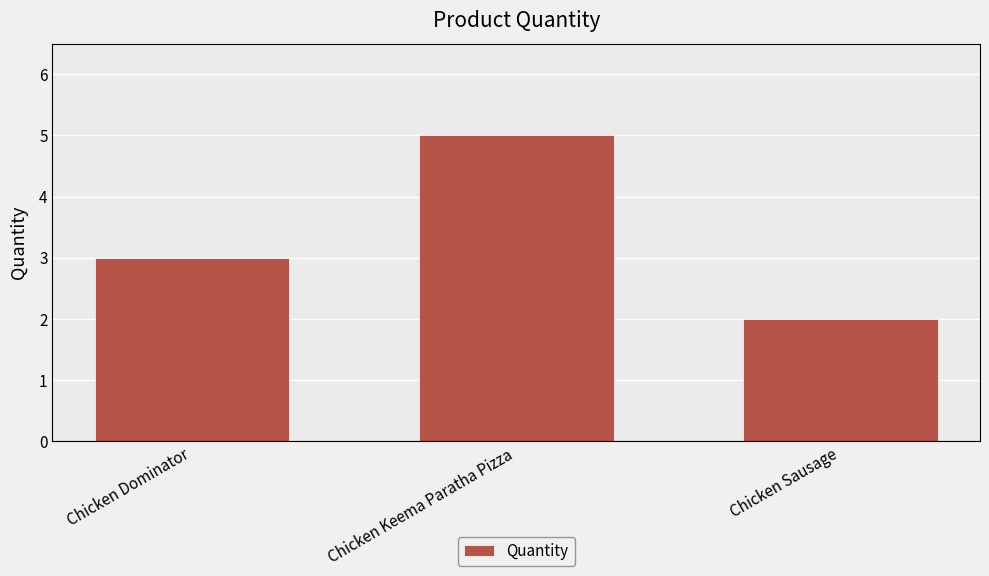

What is the minimum value shown in the chart?

2